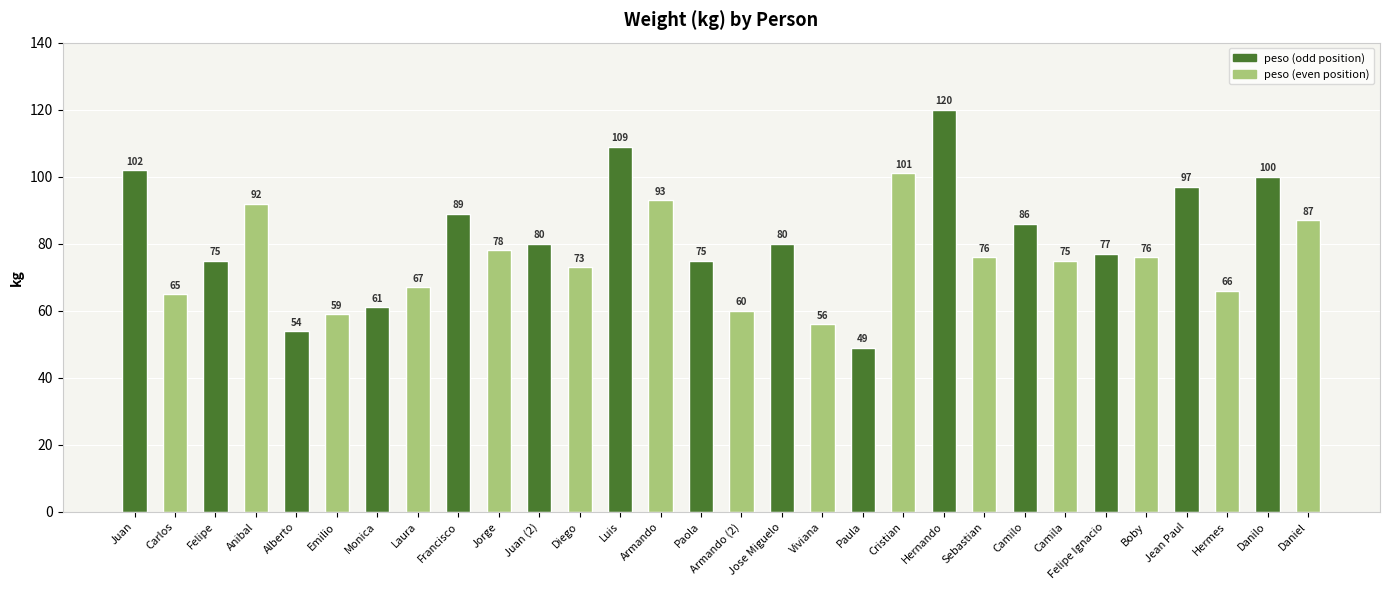

Reading right to left, transcribe all the data shown in this chart.

87	100	66	97	76	77	75	86	76	120	101	49	56	80	60	75	93	109	73	80	78	89	67	61	59	54	92	75	65	102